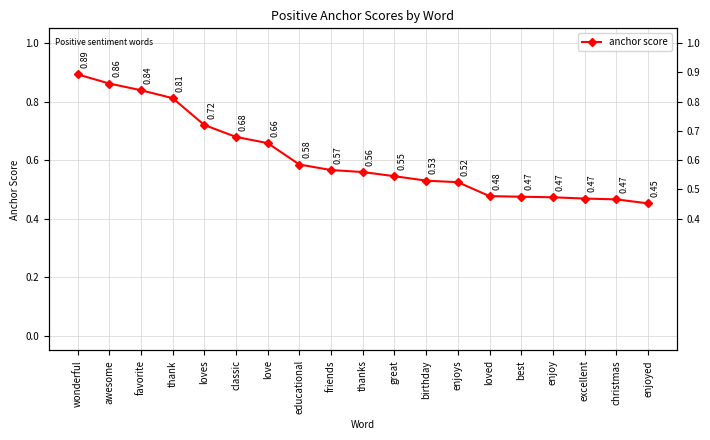

Where is the data nearest to the value 0?

enjoyed